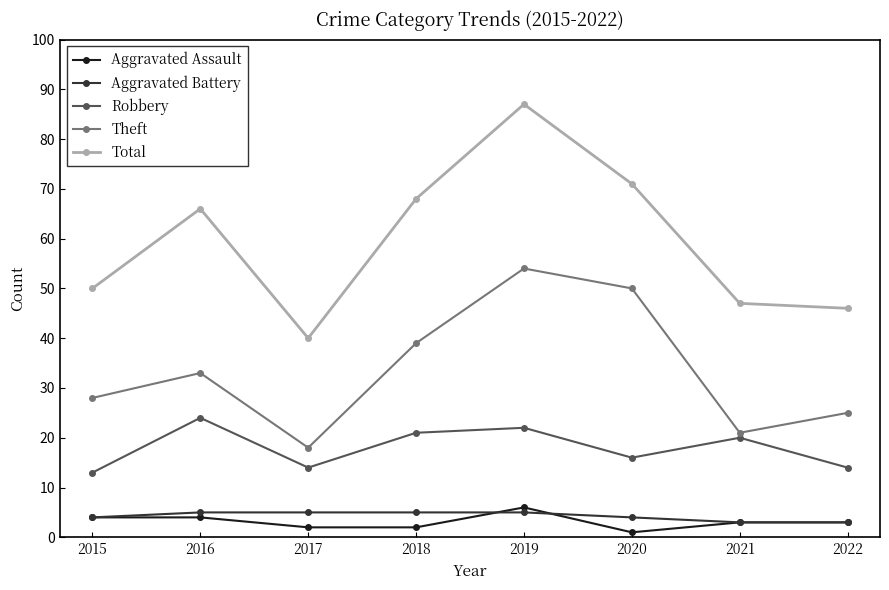

Reading left to right, what are all the values shown in this chart?

Aggravated Assault: 4	4	2	2	6	1	3	3
Aggravated Battery: 4	5	5	5	5	4	3	3
Robbery: 13	24	14	21	22	16	20	14
Theft: 28	33	18	39	54	50	21	25
Total: 50	66	40	68	87	71	47	46